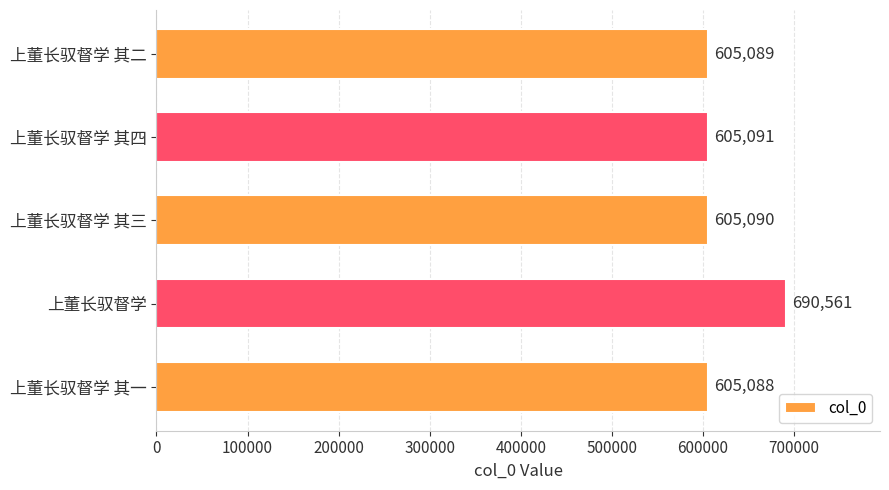

What position from the top is 上董长驭督学 其一?

5